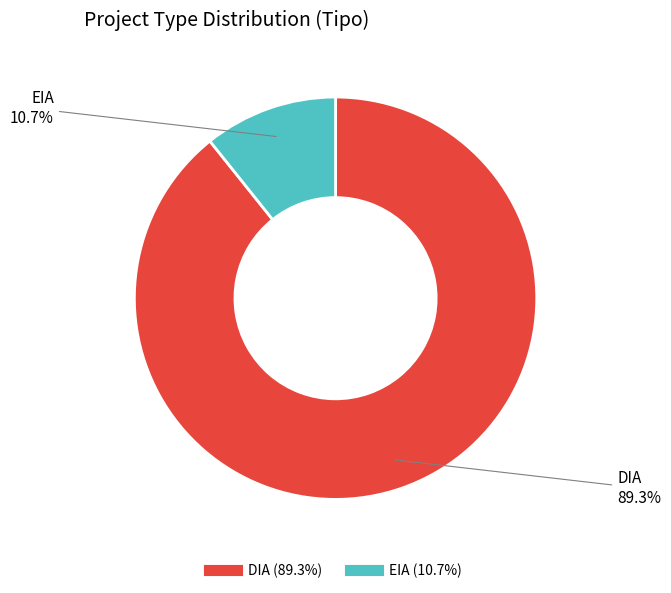

Combined, what portion of the pie is EIA and DIA?

100.0%